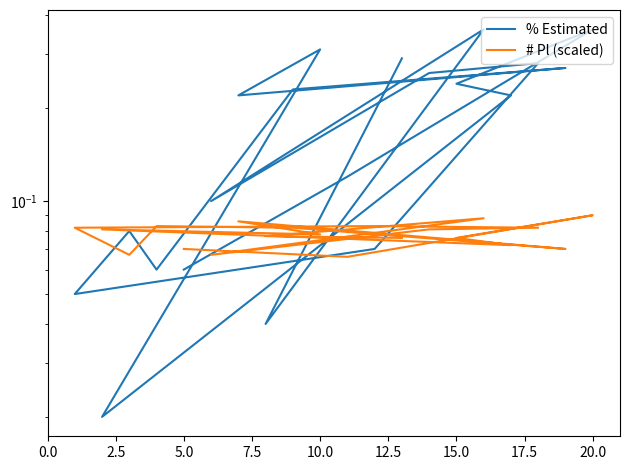

True or false: # Pl (scaled) has more than 1 interior local peaks.

True